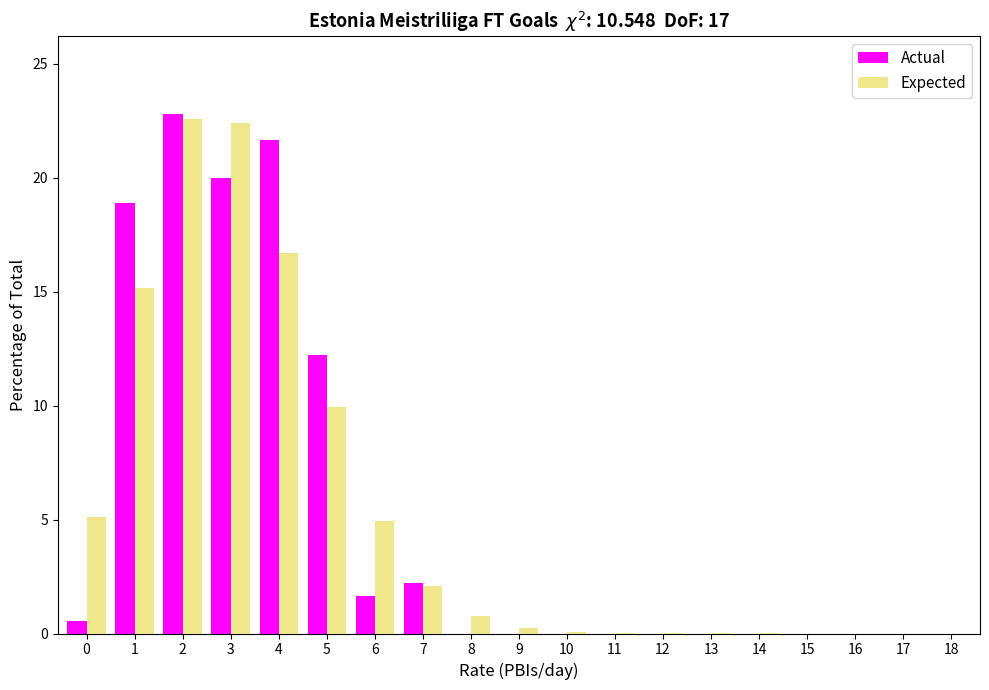

Between 0 and 4, which series saw the biggest shift?

Actual